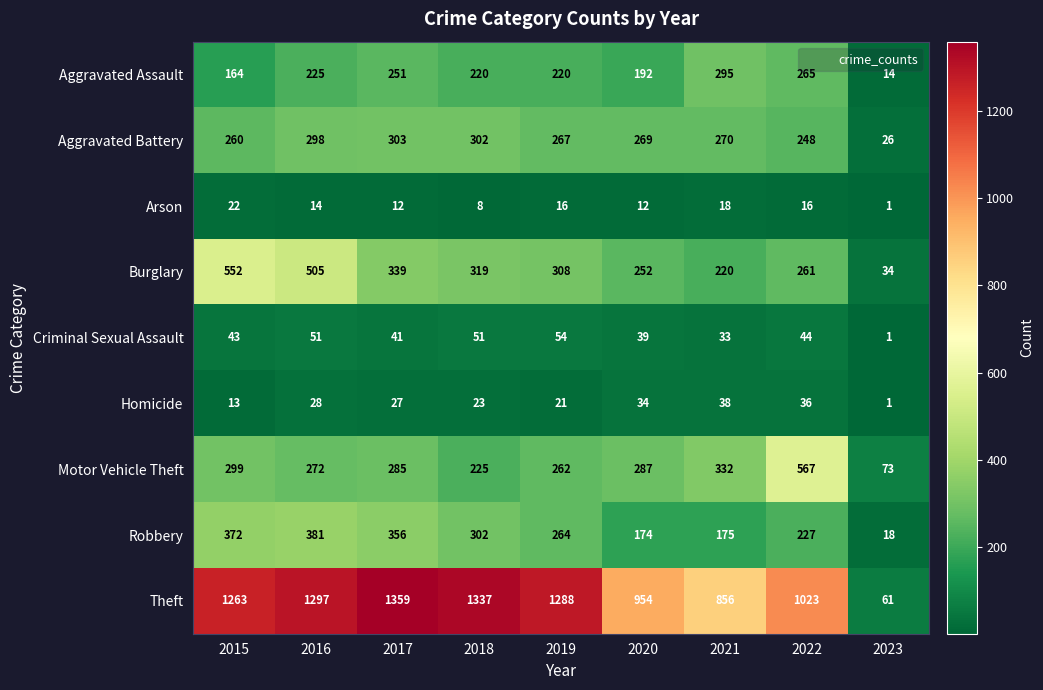

At which category is the sum across all series the highest?

2016